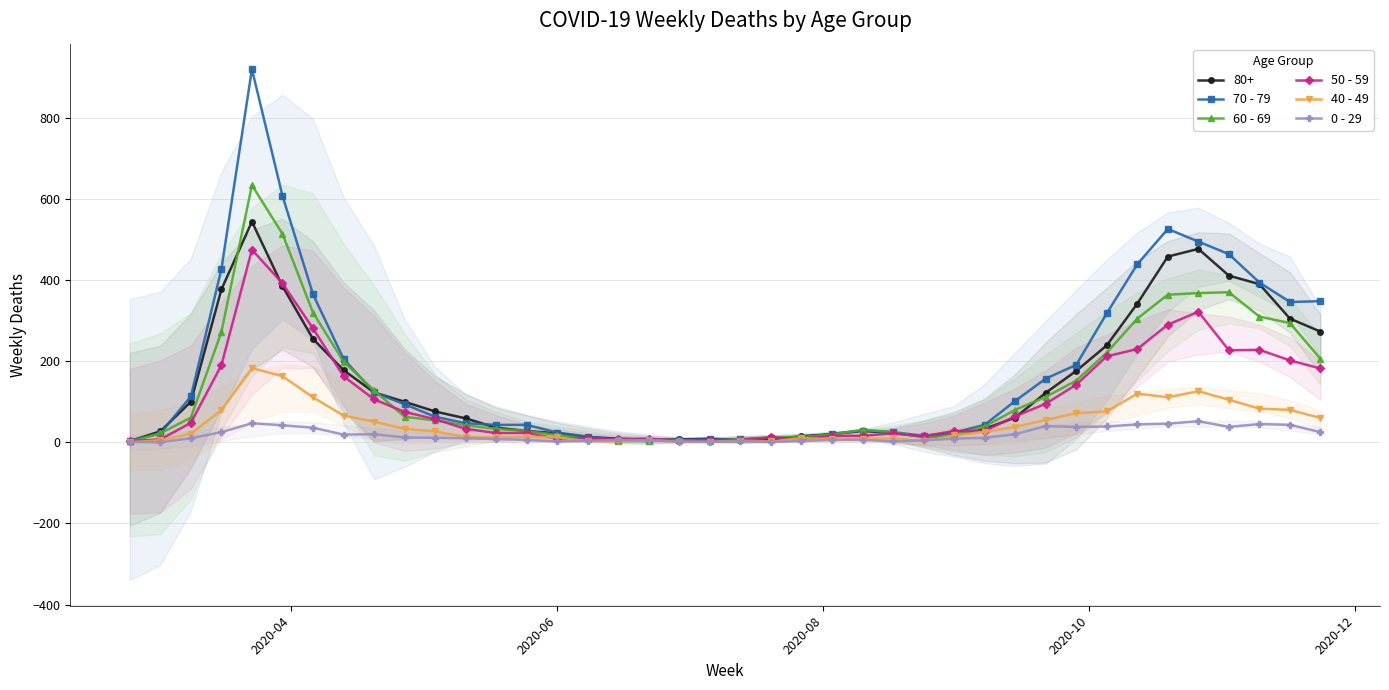

Rank the series by their average value, from highest to lowest.

70 - 79, 60 - 69, 50 - 59, 40 - 49, 0 - 29